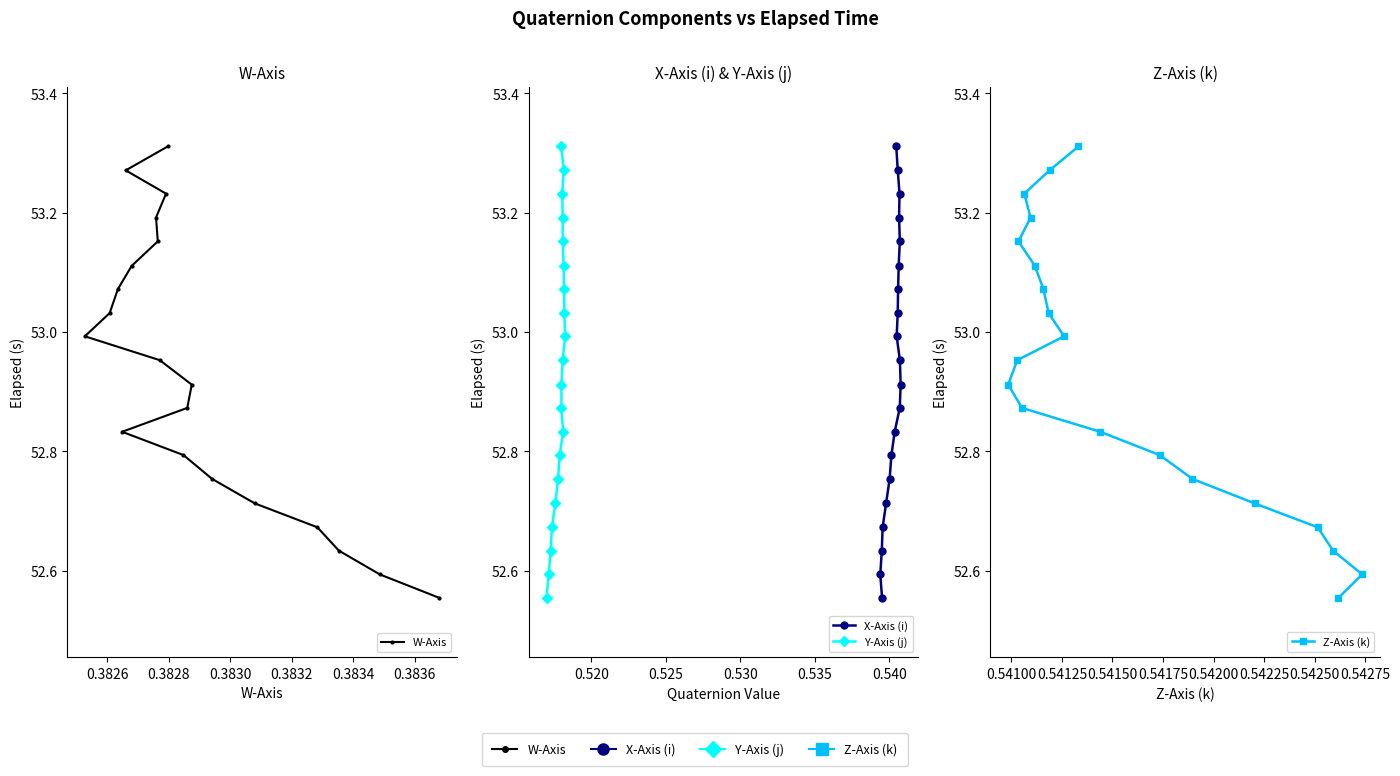

The value of X-Axis (i) at 0.3834 is 26.9. True or false?

False